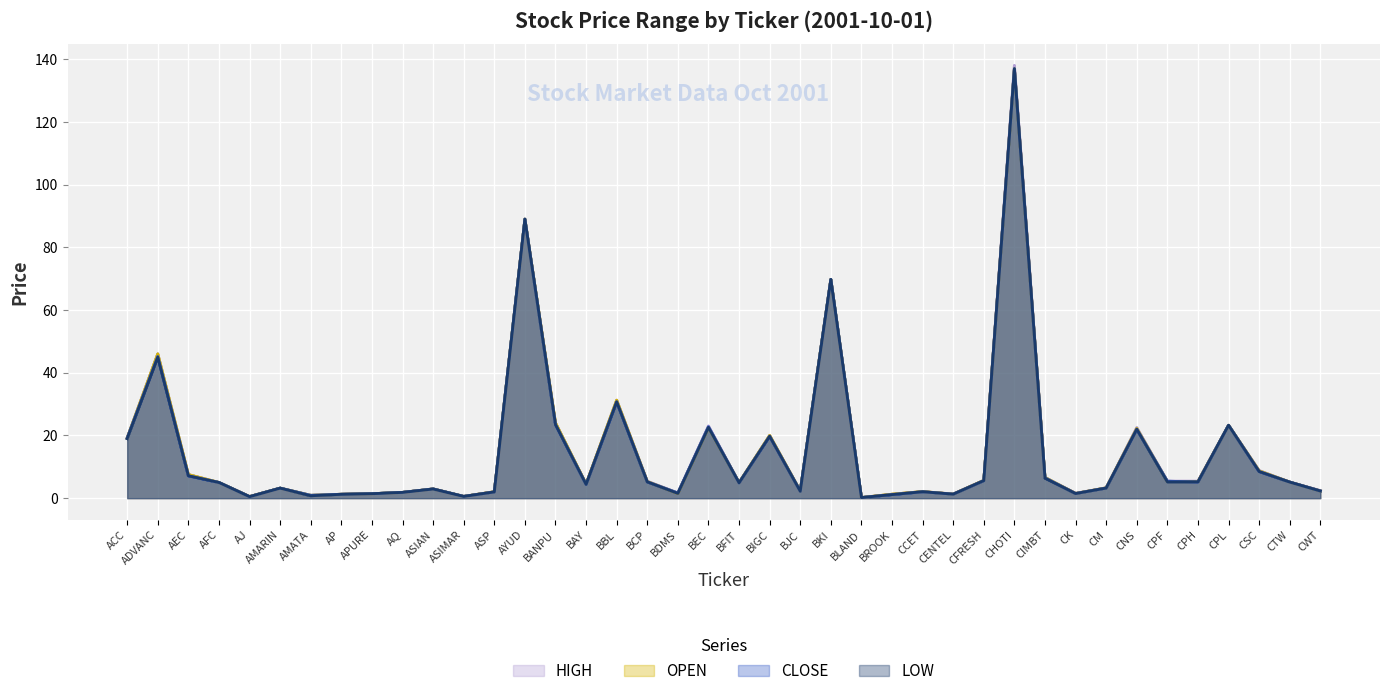

True or false: OPEN has a value of 0.9 at CCET.

False